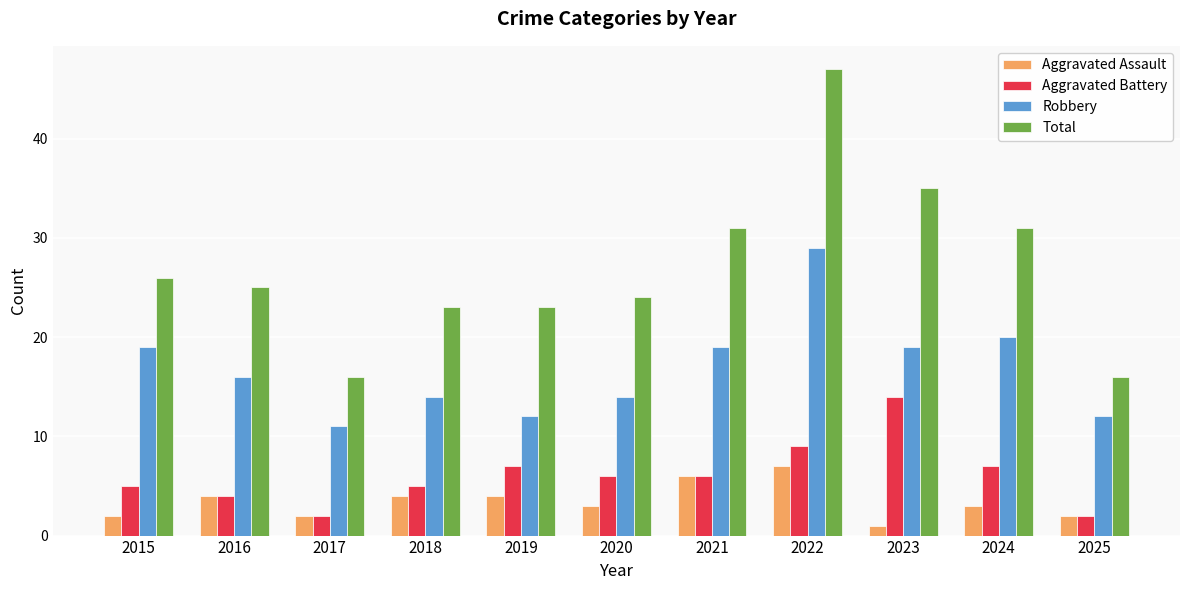

Count the number of categories in the chart.

11